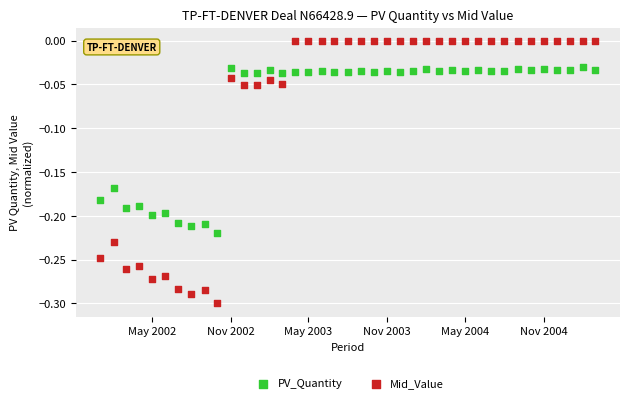

What is the X range (max minus min) for the scatter plot?

1155.0